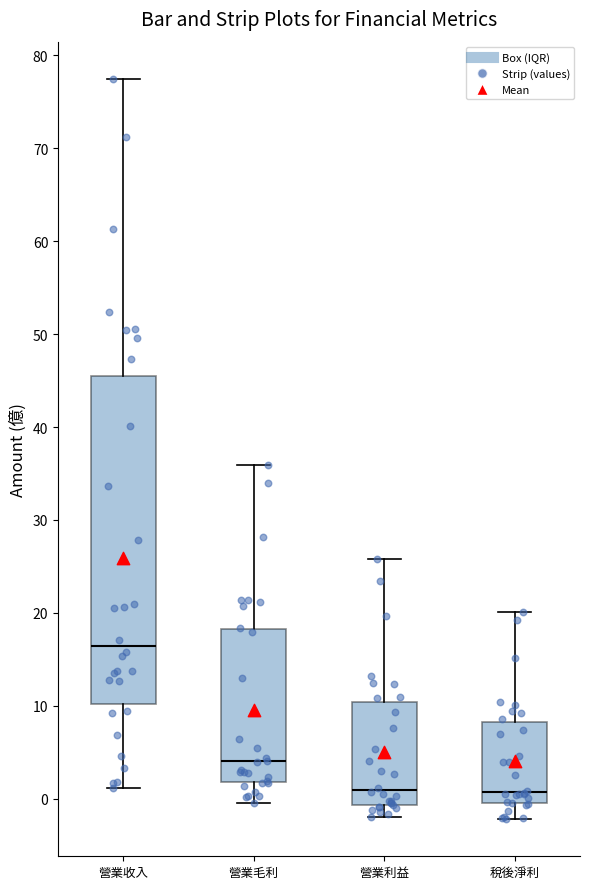

Comparing the boxes themselves (not the whiskers), which one is the tallest?

營業收入